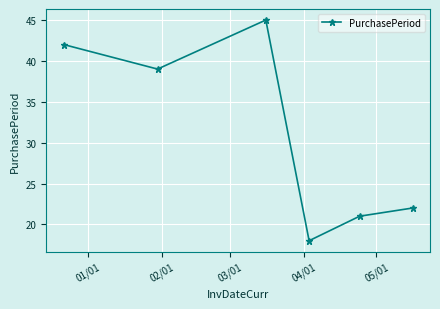

What is the minimum value shown in the chart?

18